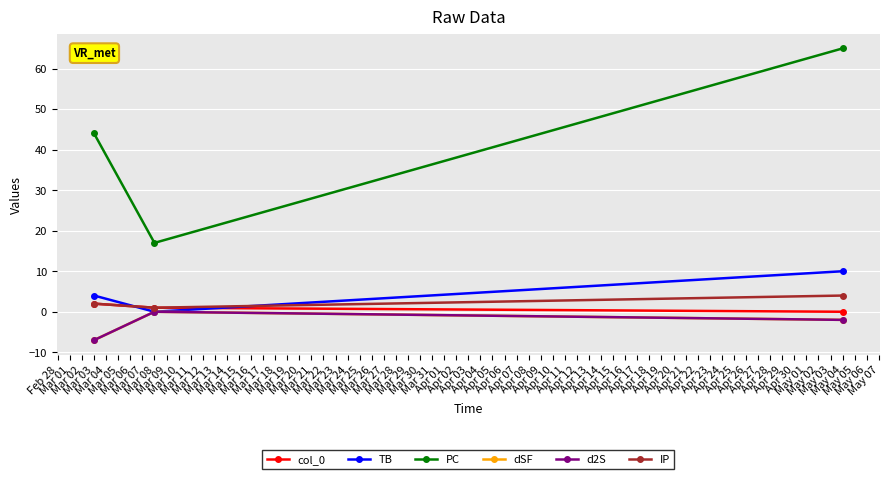

Where is PC nearest to the value 41?

Mar 03